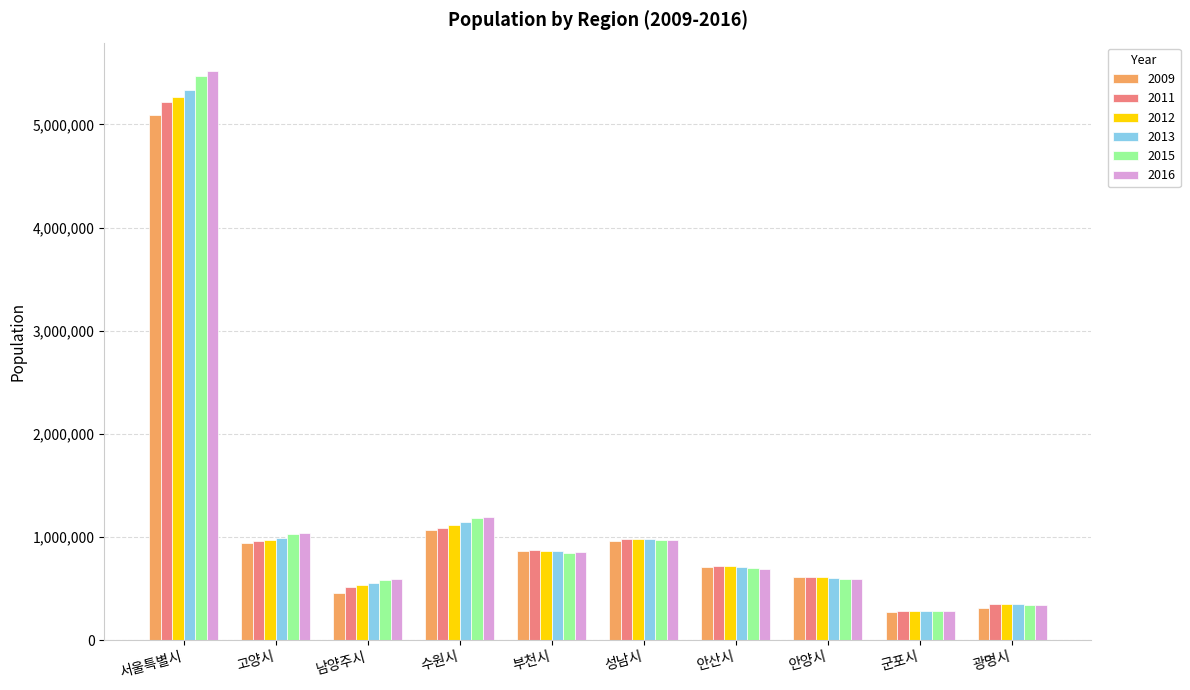

What are all the series names shown in the legend?

2009, 2011, 2012, 2013, 2015, 2016